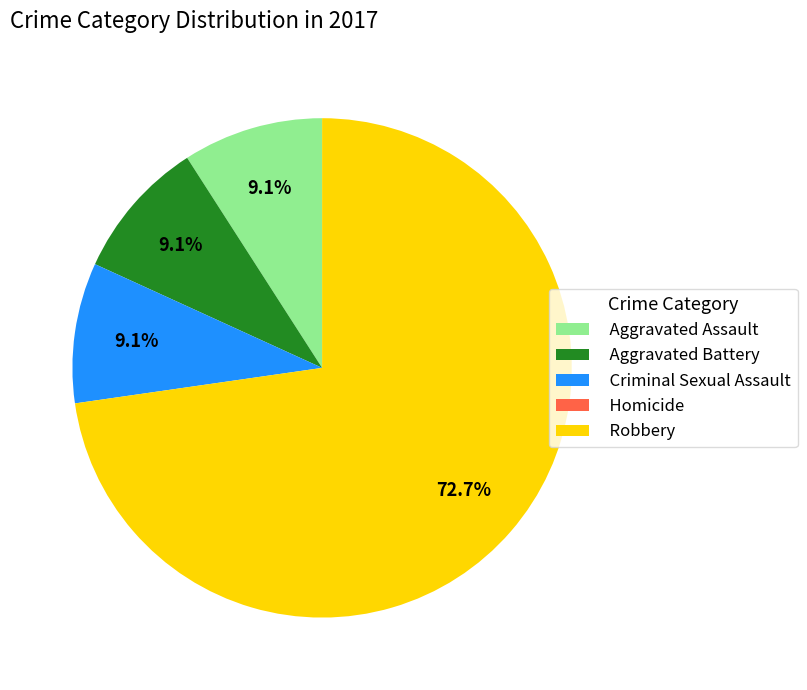

Which slice is the largest?

Robbery